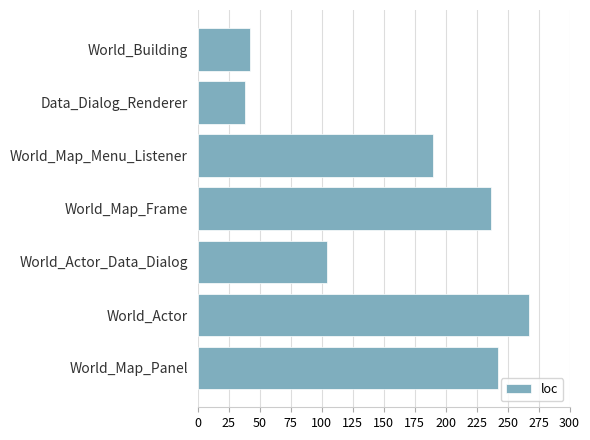

What value does the data have at World_Actor_Data_Dialog?

104